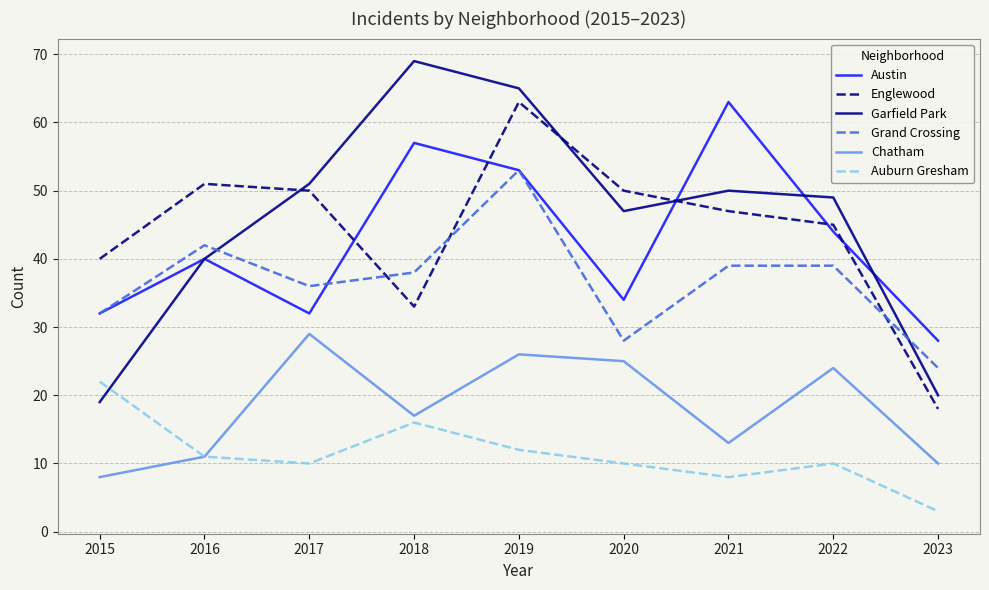

At how many categories does at least one series exceed 15?

9